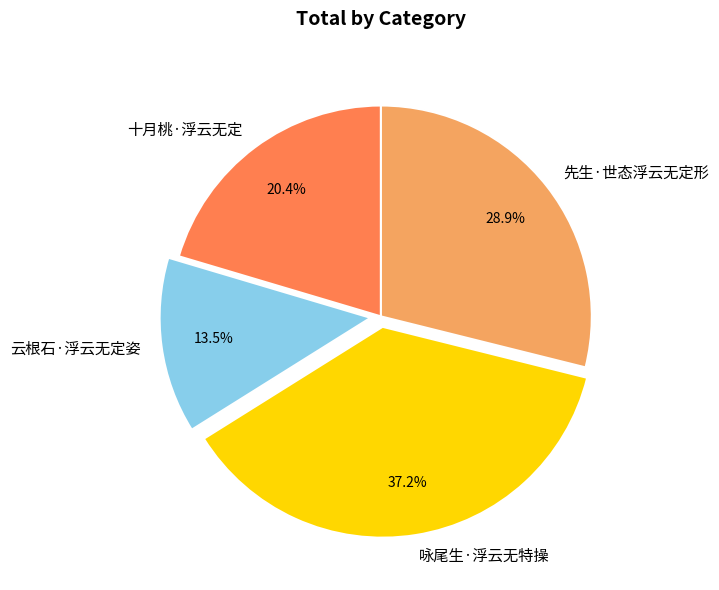

To the nearest percent, what is the average slice percentage?

25%